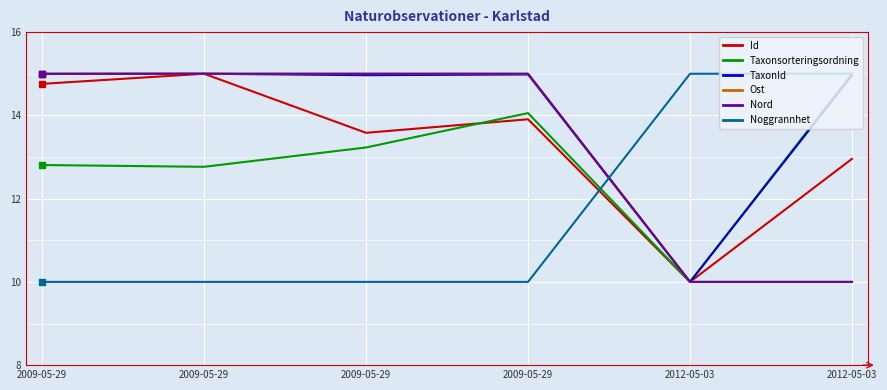

The value of Noggrannhet at 2009-05-29 is 13.3. True or false?

False